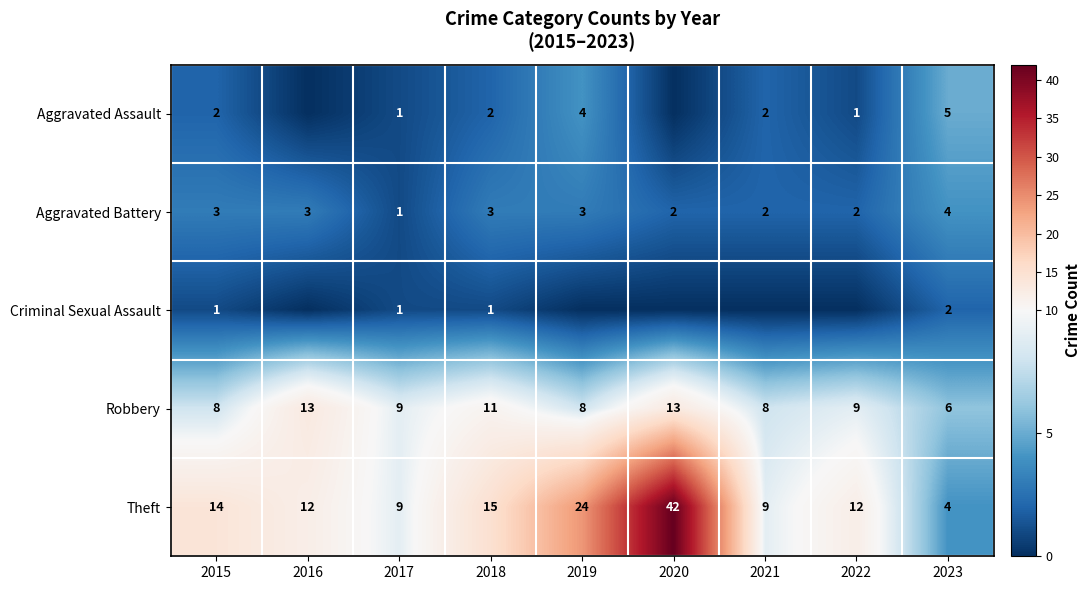

At which label does Theft first exceed 12?

2015